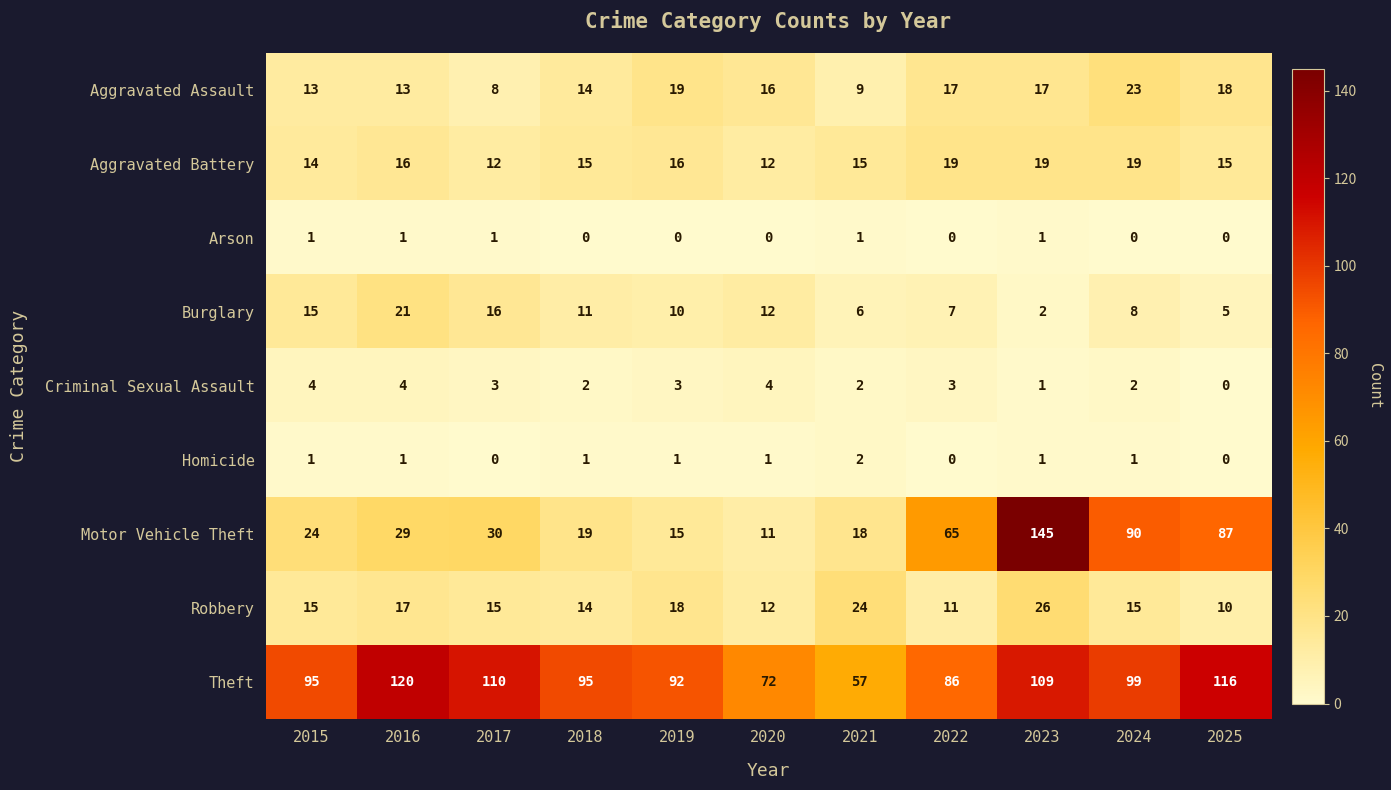

Rank the series at 2019 from highest to lowest value.

Theft, Aggravated Assault, Robbery, Aggravated Battery, Motor Vehicle Theft, Burglary, Criminal Sexual Assault, Homicide, Arson